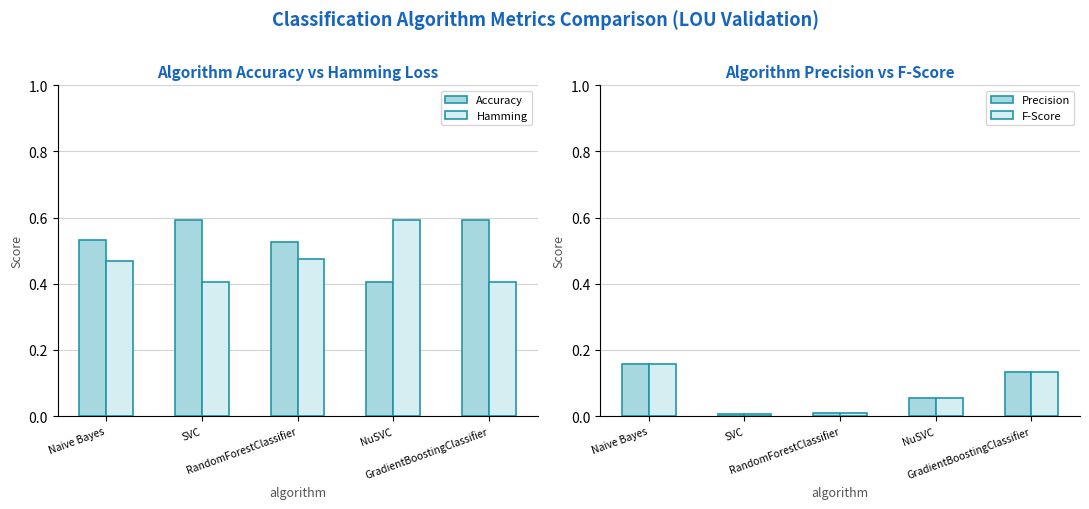

Which has a higher value, NuSVC or SVC?

SVC